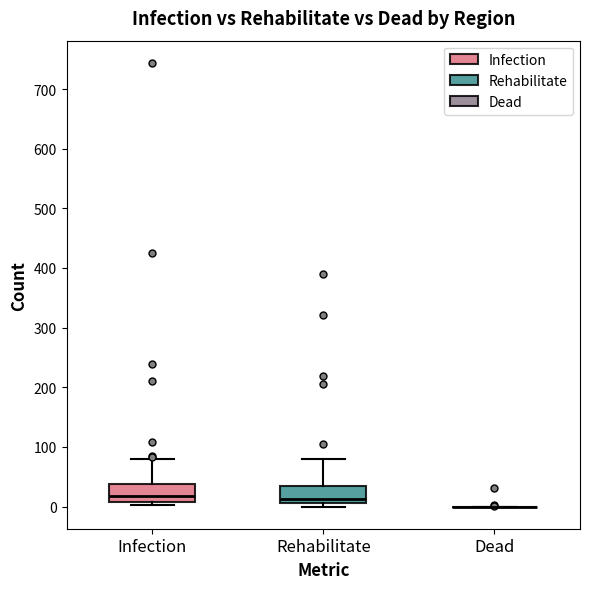

Reading left to right, read every box against the y-axis: the position of its median line, the range the box covers, and the ends of its whiskers. The values are not printed on the chart, so give them approximately, as read against the axis.

Infection: median 20, box 10 to 40, whiskers 0 to 80
Rehabilitate: median 10 (just above the box's lower edge), box 10 to 40, whiskers 0 to 80
Dead: box collapsed to a line at 0, whiskers 0 to 0